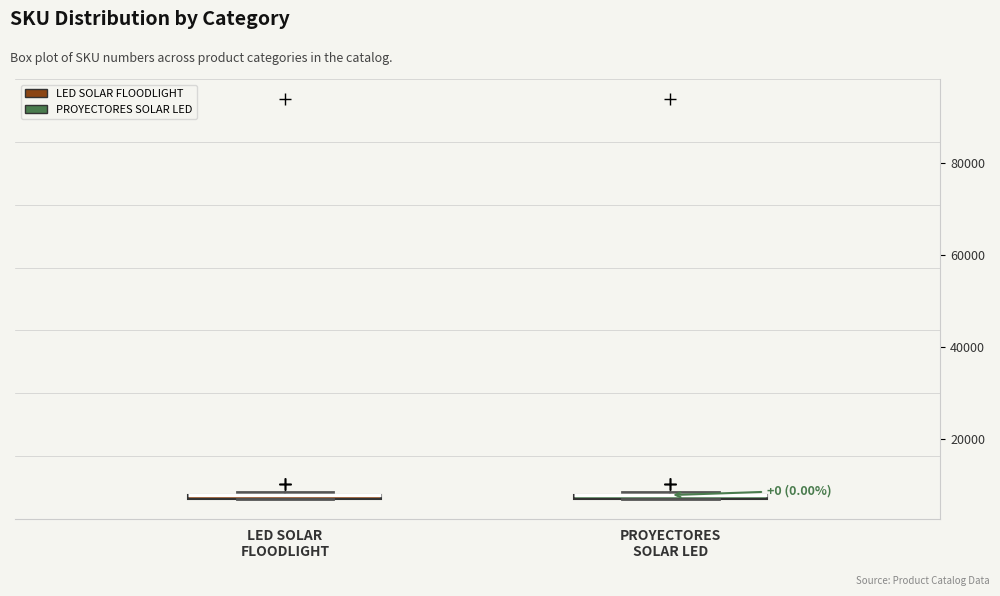

Where is the upper edge of the box for LED SOLAR FLOODLIGHT on the y-axis? The values are not printed on the chart, so give them approximately, as read against the axis.

8000